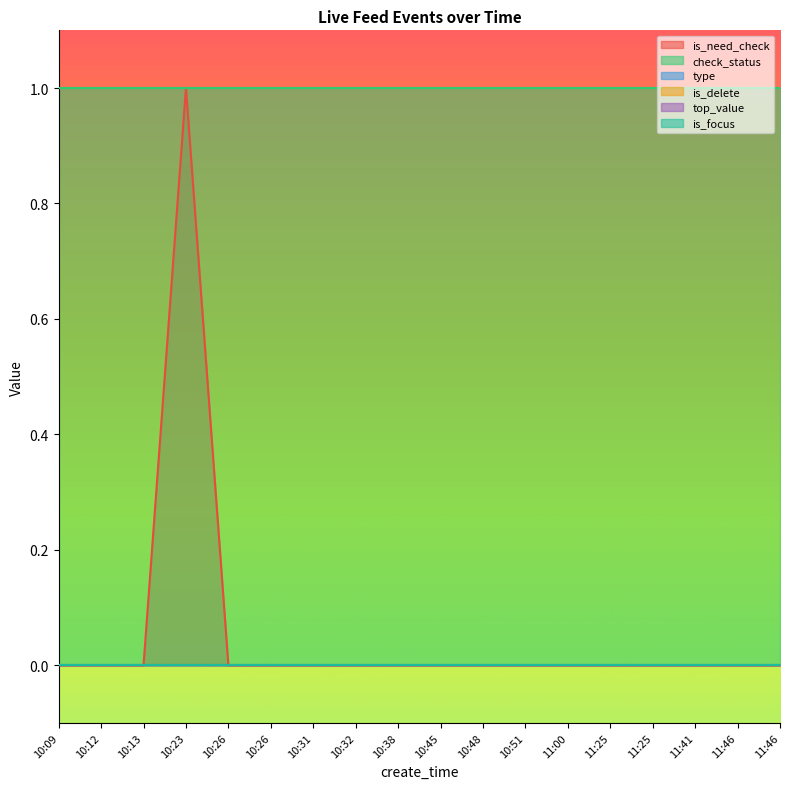

What is the sum of all check_status values?

18